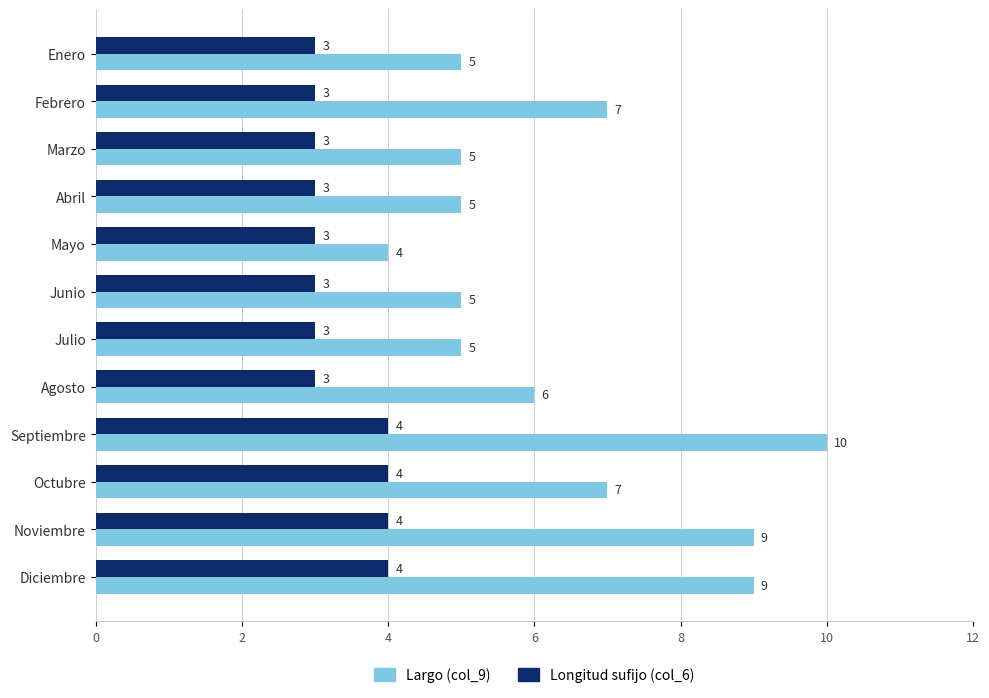

How many Longitud sufijo (col_6) values are between 3 and 4?

12